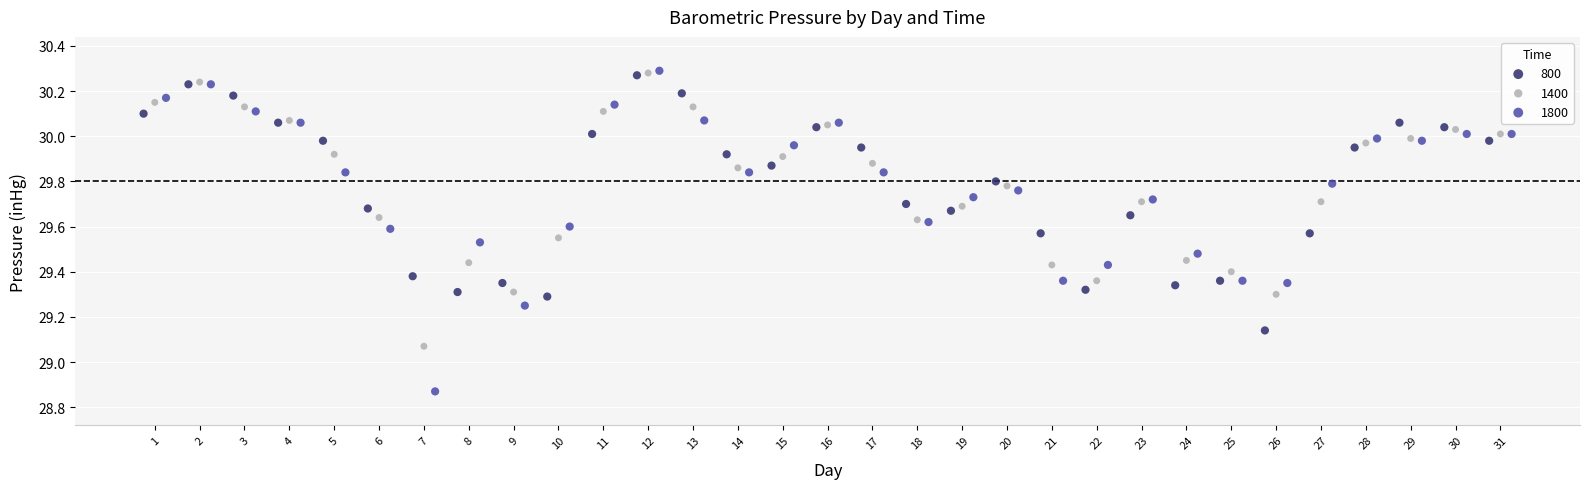

Which series contains the lowest Y value?

1800